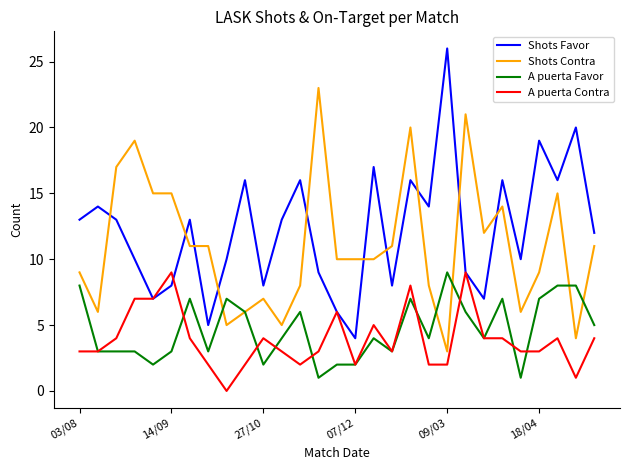

Does the chart display data point markers on the line(s)?

No